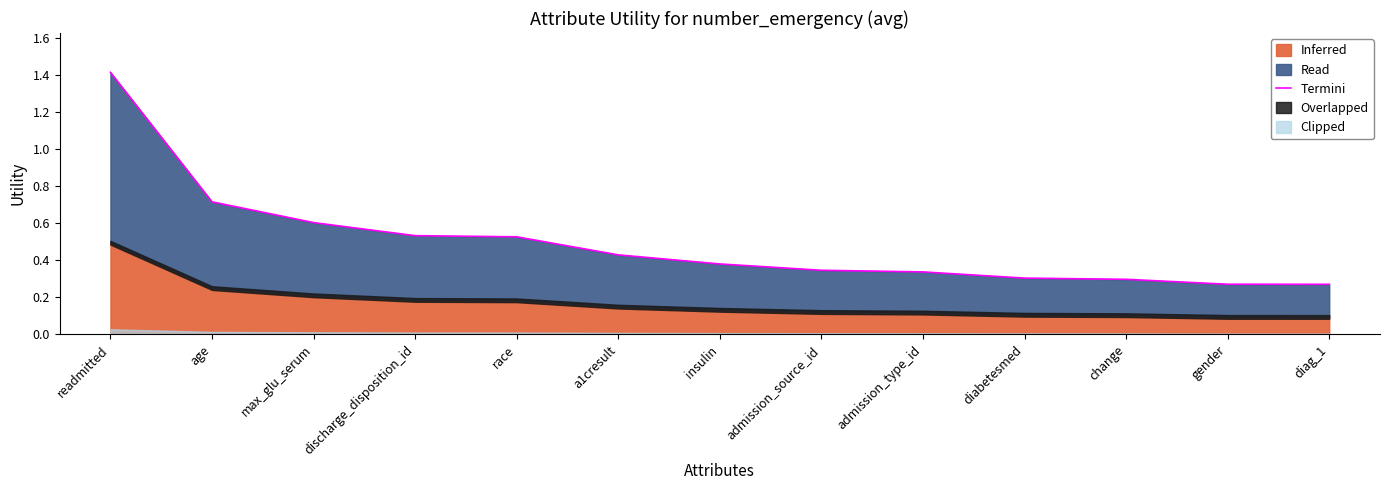

Count the number of categories in the chart.

13